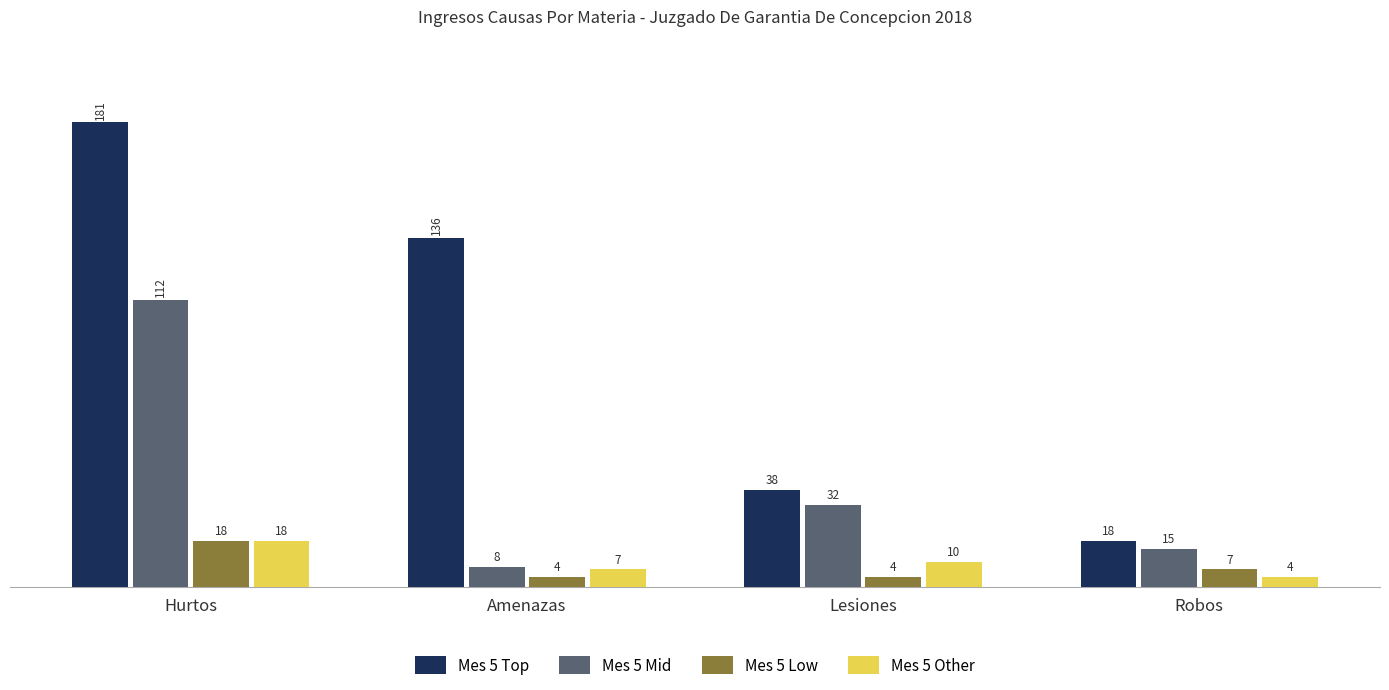

What is the label of the 3rd bar from the left?

Lesiones